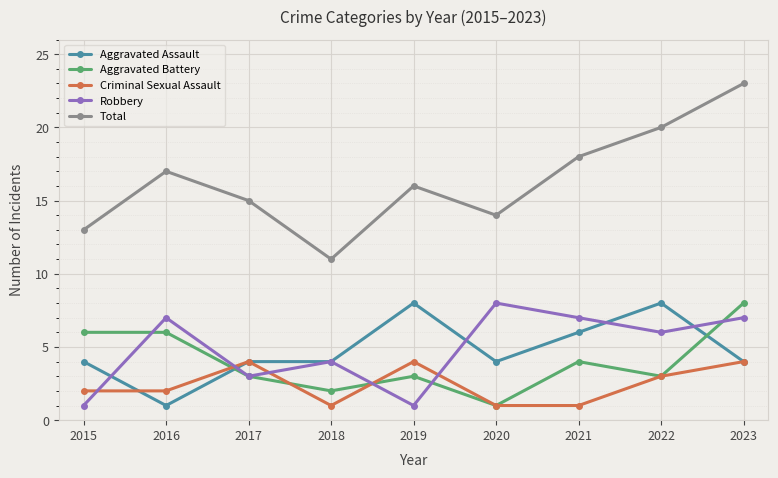

At 2019, list the series in order from largest to smallest.

Total, Aggravated Assault, Criminal Sexual Assault, Aggravated Battery, Robbery